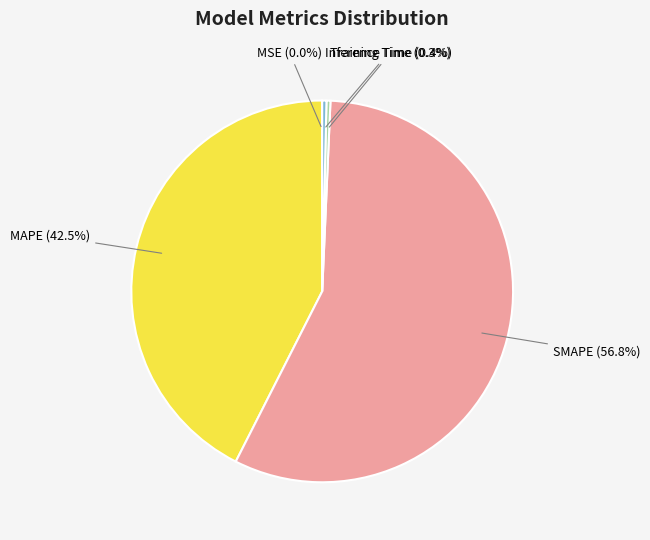

Which slice represents more than half of the pie?

SMAPE